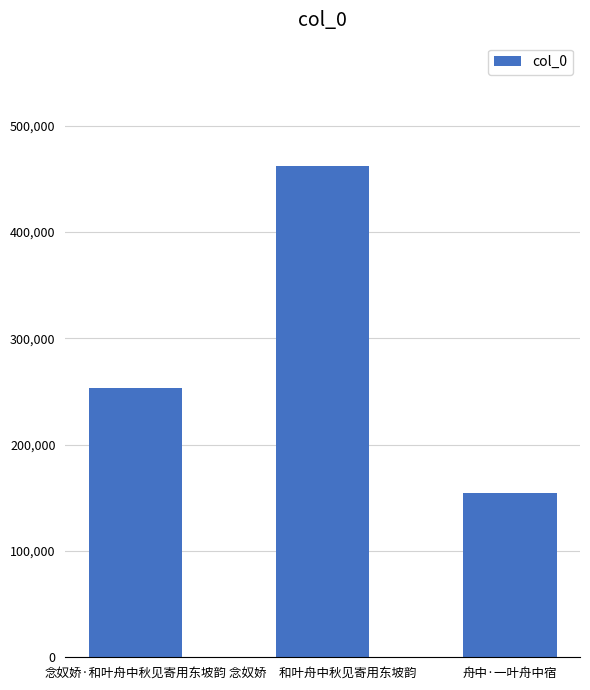

How many bars are there in total?

3